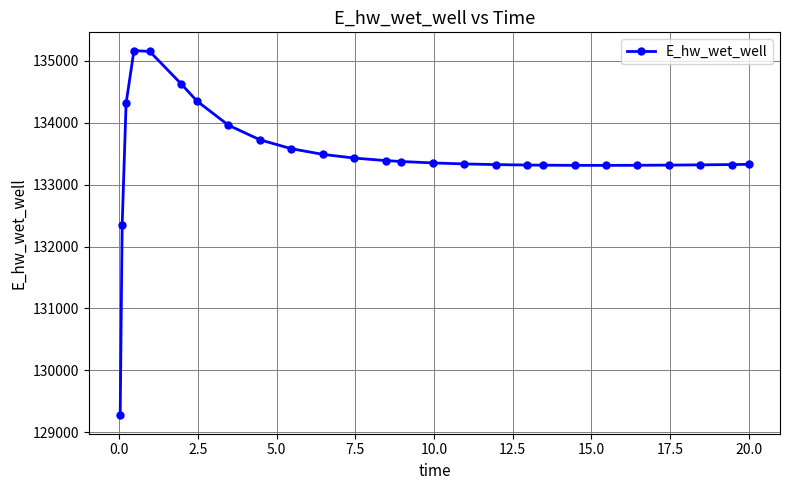

What is the smallest value displayed?

129271.1